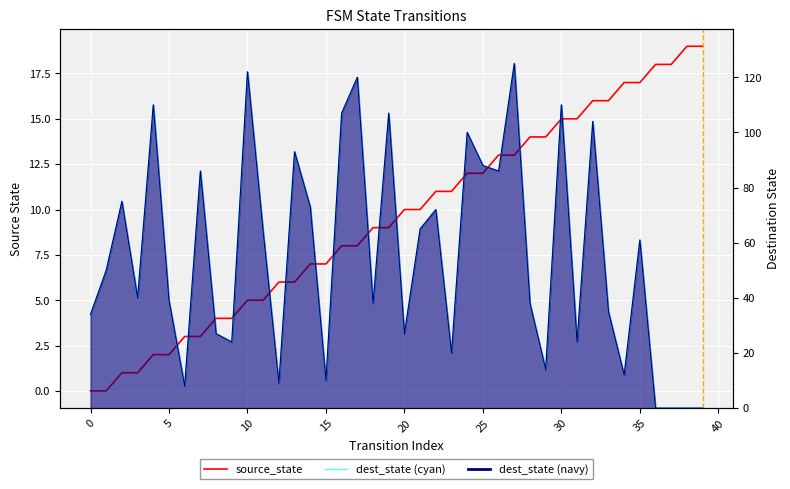

Is the value of destination_state at 22 greater than the value of source_state at 14?

Yes